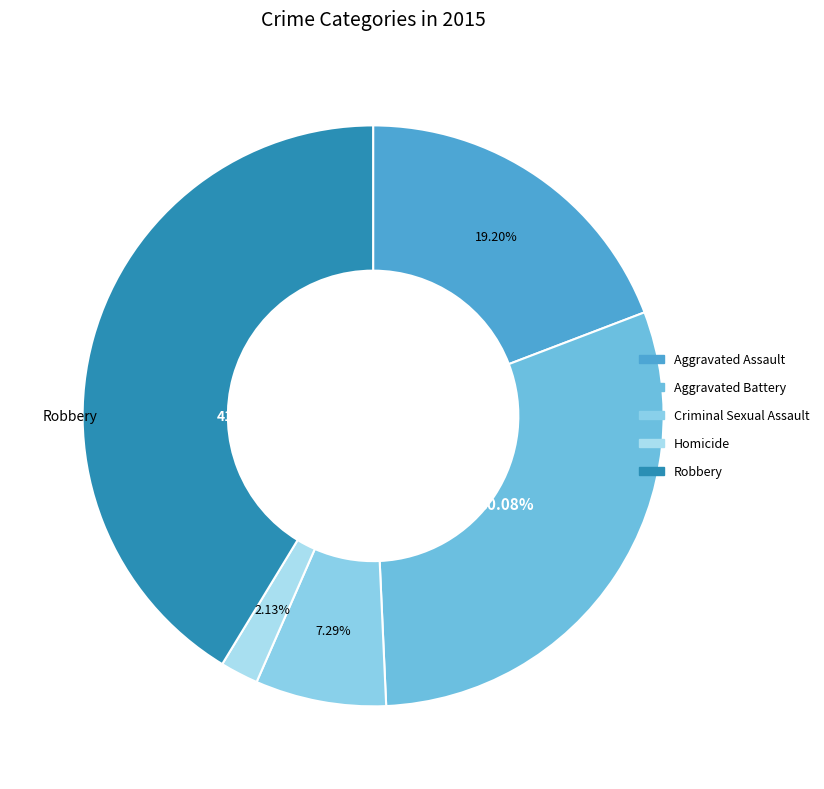

To the nearest percent, what is the average slice percentage?

20%